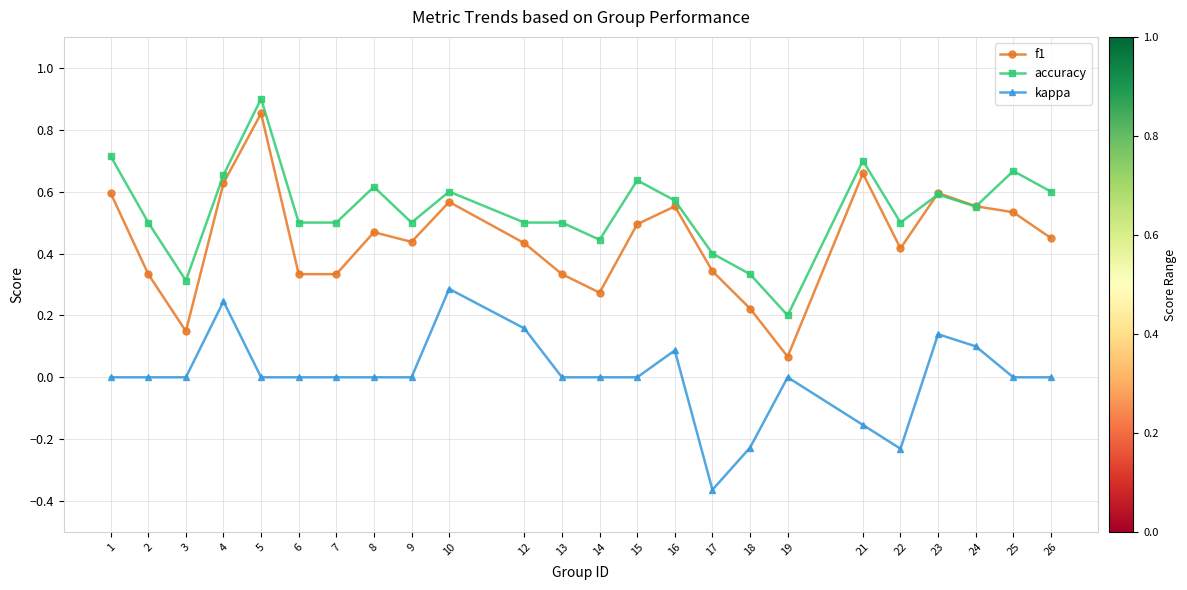

What are all the series names shown in the legend?

f1, accuracy, kappa